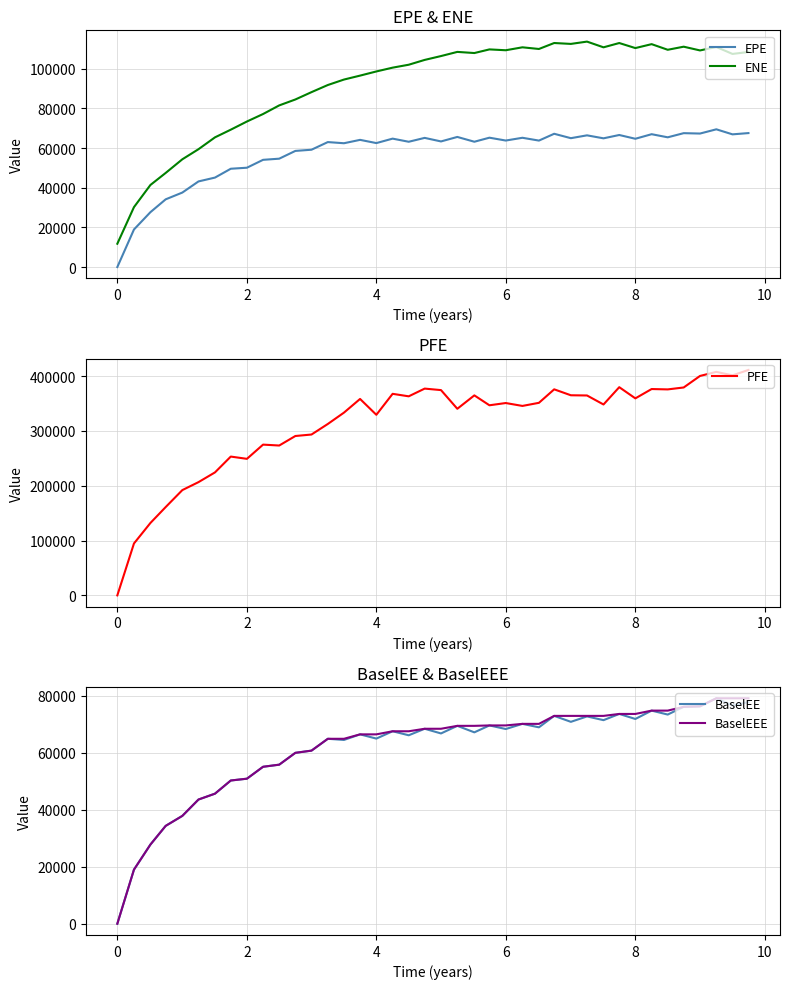

Reading left to right, what are all the values shown in this chart?

EPE: 0.0	18933.9	27666.9	34141.7	37561.4	43171.9	45111.9	49569.8	50088.1	54064.1	54646.4	58559.9	59163.0	63015.2	62433.1	64135.8	62510.9	64754.5	63179.9	65133.2	63342.4	65609.6	63190.1	65230.4	63794.3	65187.3	63770.4	67205.0	64986.0	66415.0	64909.7	66587.2	64687.7	66989.8	65423.0	67514.2	67321.5	69456.8	66915.3	67552.5
ENE: 11757.2	30207.2	41381.3	47453.8	54342.2	59426.6	65405.3	69272.5	73393.2	77168.4	81515.1	84501.7	88203.5	91796.6	94550.2	96536.4	98634.1	100554.0	102026.0	104456.0	106399.0	108497.0	107923.0	109755.0	109330.0	110812.0	109971.0	112978.0	112528.0	113689.0	110807.0	112970.0	110426.0	112405.0	109569.0	111125.0	109236.0	110973.0	107474.0	108442.0
PFE: 0.0	94678.1	132079.0	161100.0	192075.0	206587.0	224361.0	253214.0	249071.0	275017.0	273376.0	290739.0	293443.0	312692.0	333396.0	358349.0	329431.0	367683.0	363137.0	377226.0	374480.0	340414.0	364861.0	346787.0	350894.0	345614.0	351280.0	375882.0	365053.0	364682.0	348248.0	379802.0	359402.0	376423.0	375757.0	379280.0	400308.0	407757.0	401376.0	411271.0
BaselEE: 0.0	18965.6	27759.1	34311.9	37820.1	43553.0	45611.2	50225.4	50861.3	55041.2	55779.2	59930.0	60705.2	64854.8	64450.5	66408.8	64924.7	67495.3	66088.7	68372.0	66731.6	69396.2	67116.9	69540.7	68282.6	70090.5	68876.5	72889.0	70803.8	72699.0	71391.2	73571.5	71807.2	74737.0	73353.3	76071.6	76237.2	79067.3	76569.8	77696.0
BaselEEE: 0.0	18965.6	27759.1	34311.9	37820.1	43553.0	45611.2	50225.4	50861.3	55041.2	55779.2	59930.0	60705.2	64854.8	64854.8	66408.8	66408.8	67495.3	67495.3	68372.0	68372.0	69396.2	69396.2	69540.7	69540.7	70090.5	70090.5	72889.0	72889.0	72889.0	72889.0	73571.5	73571.5	74737.0	74737.0	76071.6	76237.2	79067.3	79067.3	79067.3